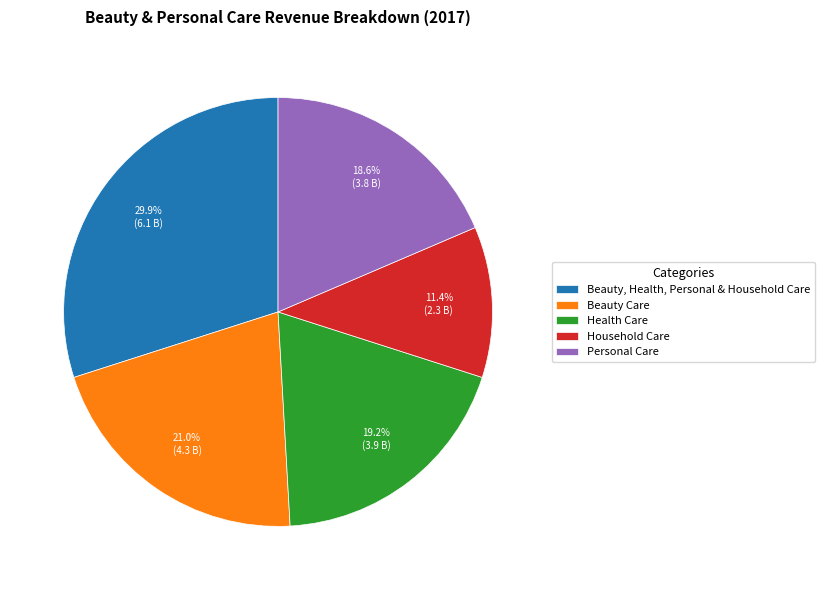

What is the largest slice in the pie chart?

Beauty, Health, Personal & Household Care